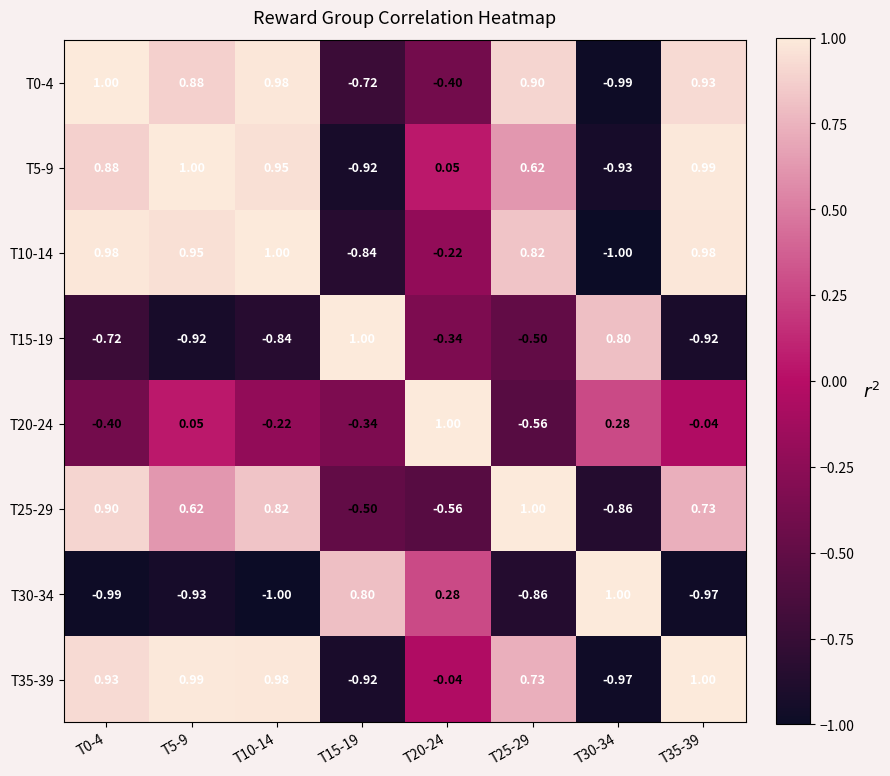

Is the value of T10-14 at T20-24 greater than the value of T20-24 at T20-24?

No